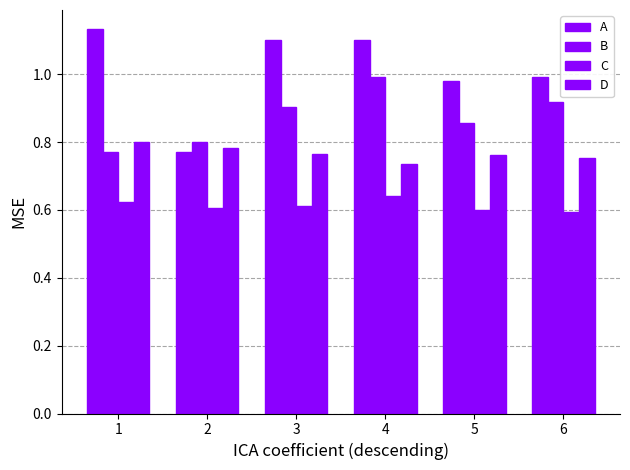

At which category does the chart reach its peak across all series?

1